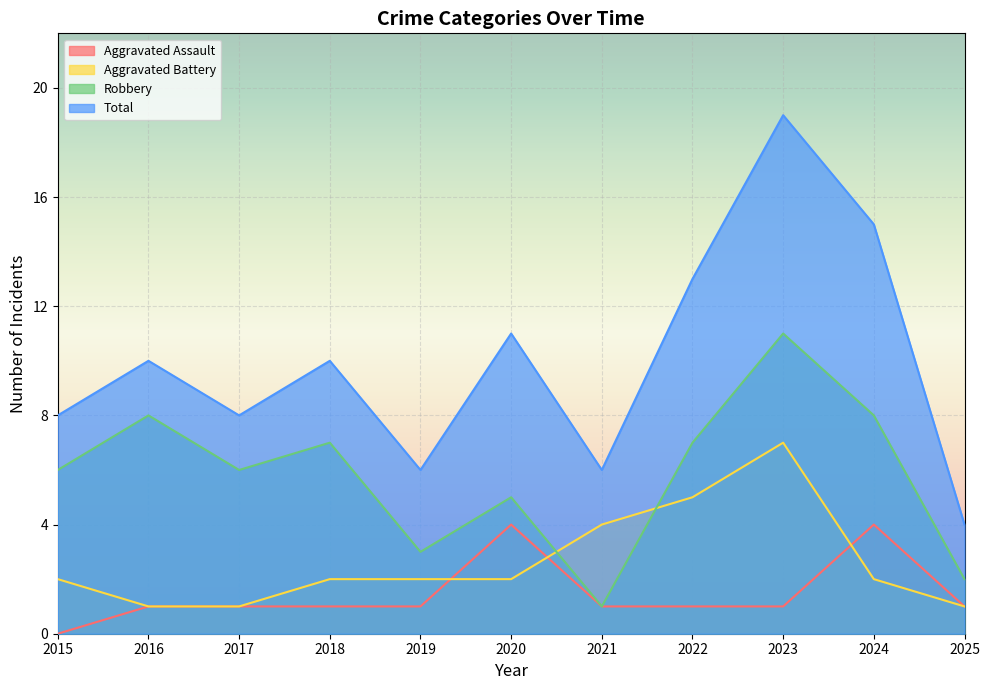

How many data points in Total are less than 10?

5